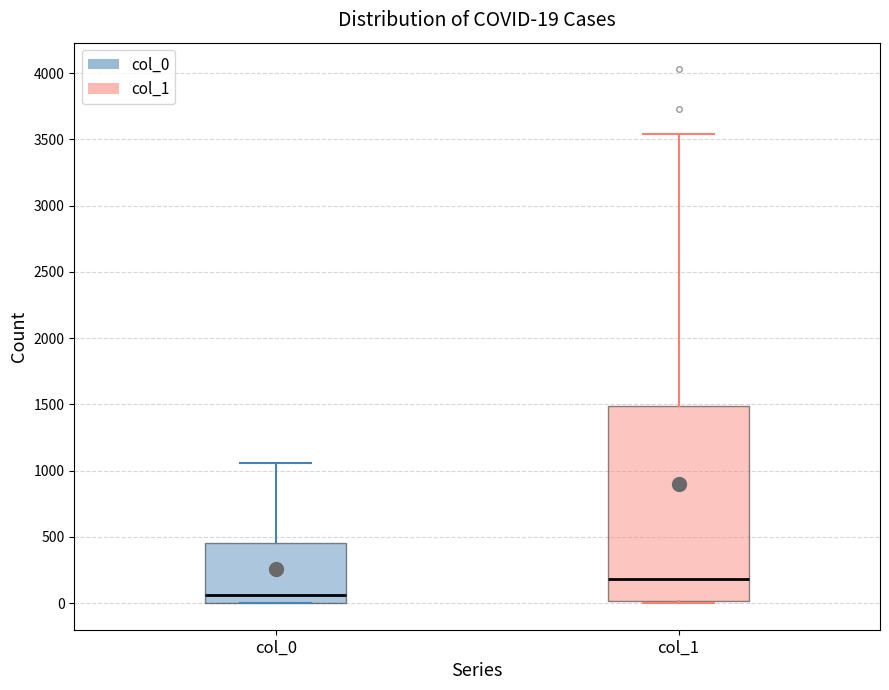

Comparing the boxes themselves (not the whiskers), which one is the tallest?

col_1